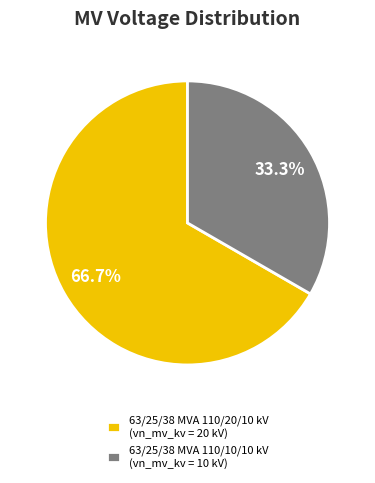

The 63/25/38 MVA 110/20/10 kV slice represents 57% of the pie. True or false?

False